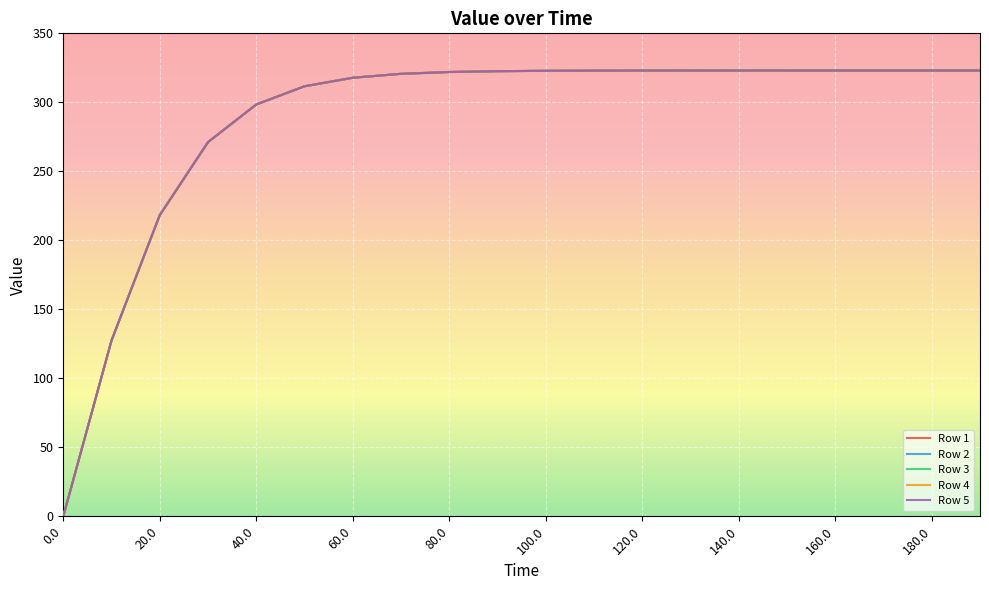

True or false: Row 4 and Row 3 intersect in this chart.

False